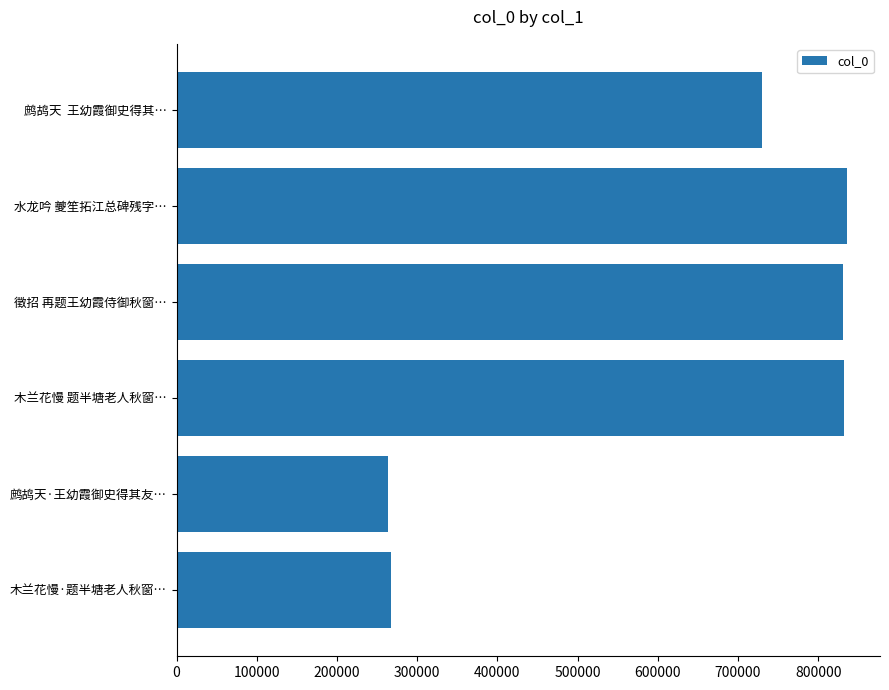

Are the bars horizontal?

Yes